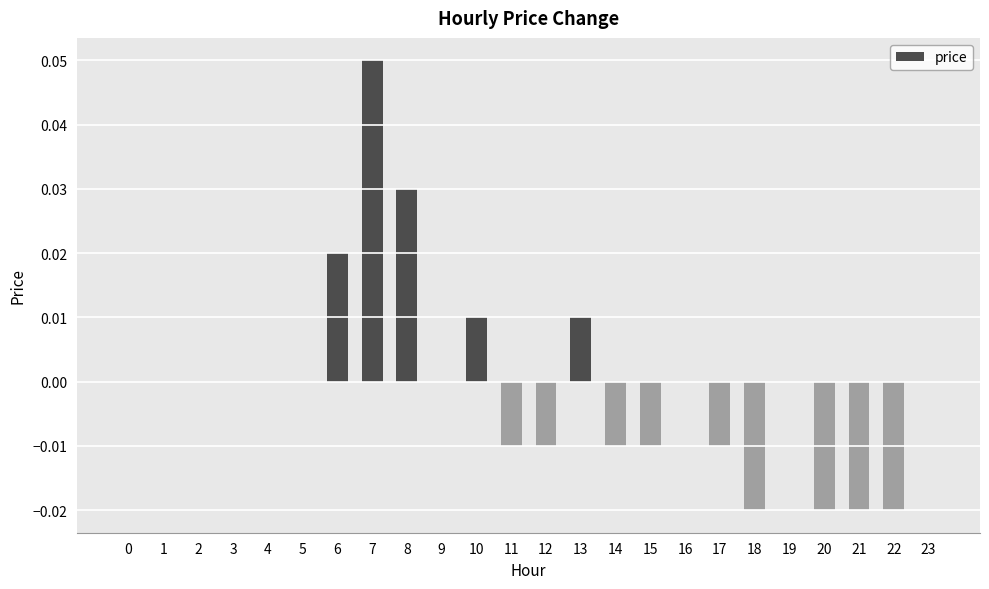

Count the values in the range 0 to 1.

15